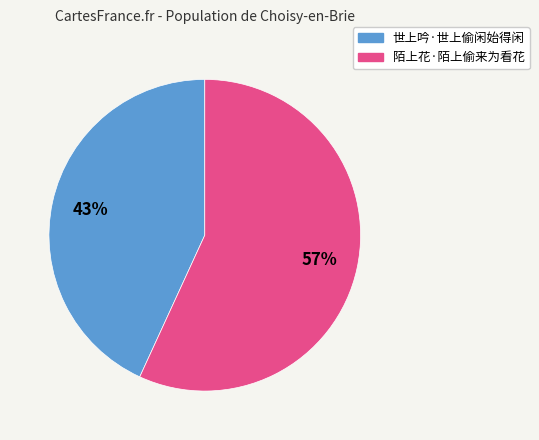

Is there any slice that represents more than half of the pie?

Yes